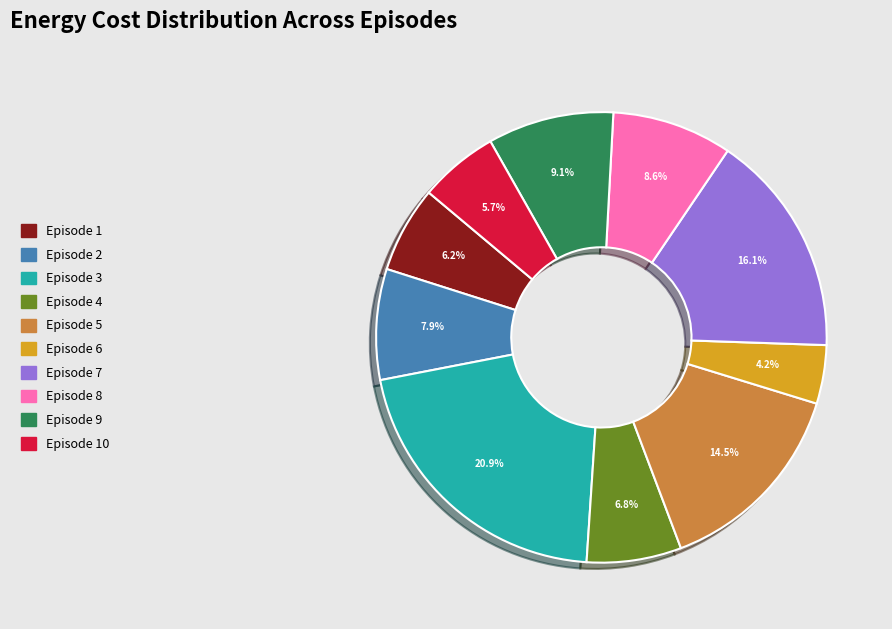

Does any single category account for the majority?

No